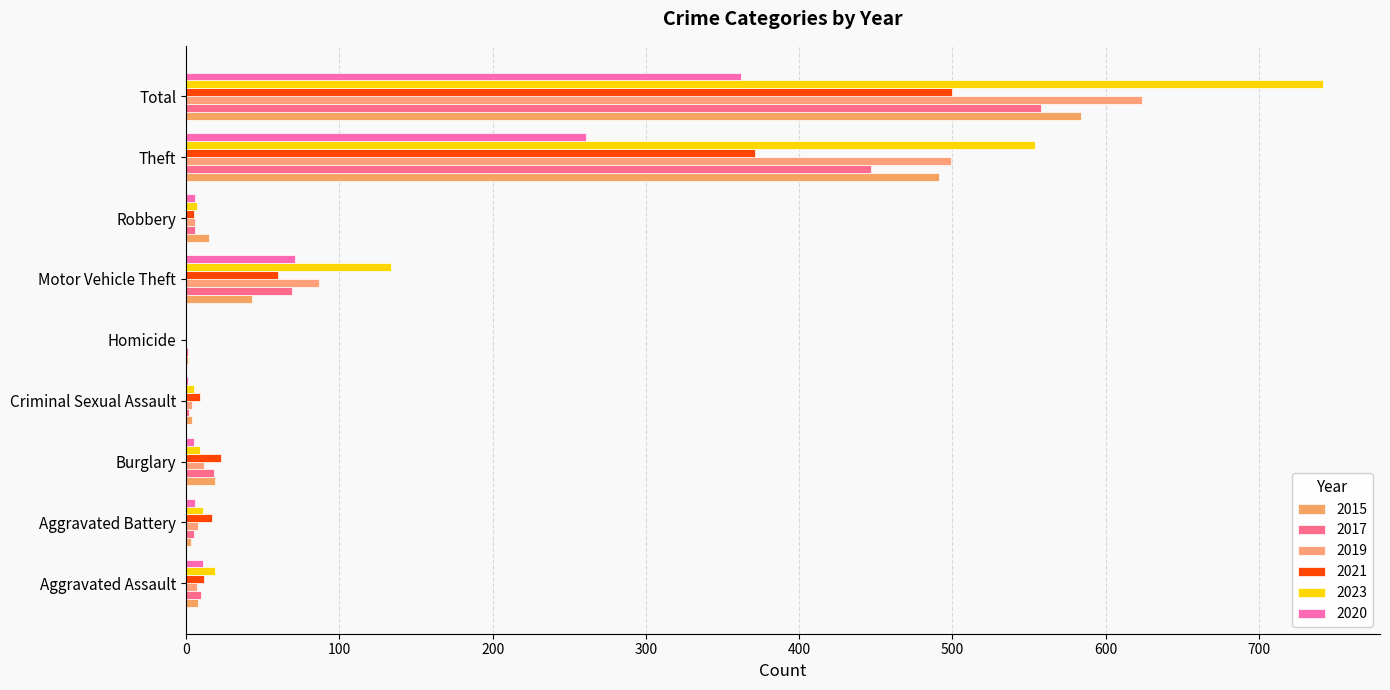

Reading left to right, extract all data points from this chart.

2015: Aggravated Assault=8	Aggravated Battery=3	Burglary=19	Criminal Sexual Assault=4	Homicide=1	Motor Vehicle Theft=43	Robbery=15	Theft=491	Total=584
2017: Aggravated Assault=10	Aggravated Battery=5	Burglary=18	Criminal Sexual Assault=2	Homicide=1	Motor Vehicle Theft=69	Robbery=6	Theft=447	Total=558
2019: Aggravated Assault=7	Aggravated Battery=8	Burglary=12	Criminal Sexual Assault=4	Homicide=0	Motor Vehicle Theft=87	Robbery=6	Theft=499	Total=624
2021: Aggravated Assault=12	Aggravated Battery=17	Burglary=23	Criminal Sexual Assault=9	Homicide=0	Motor Vehicle Theft=60	Robbery=5	Theft=371	Total=500
2023: Aggravated Assault=19	Aggravated Battery=11	Burglary=9	Criminal Sexual Assault=5	Homicide=0	Motor Vehicle Theft=134	Robbery=7	Theft=554	Total=742
2020: Aggravated Assault=11	Aggravated Battery=6	Burglary=5	Criminal Sexual Assault=1	Homicide=0	Motor Vehicle Theft=71	Robbery=6	Theft=261	Total=362